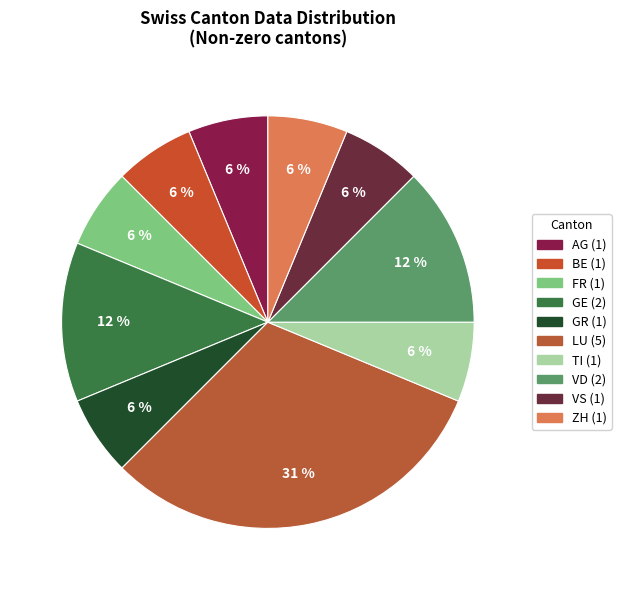

Count the number of slices in the pie.

10